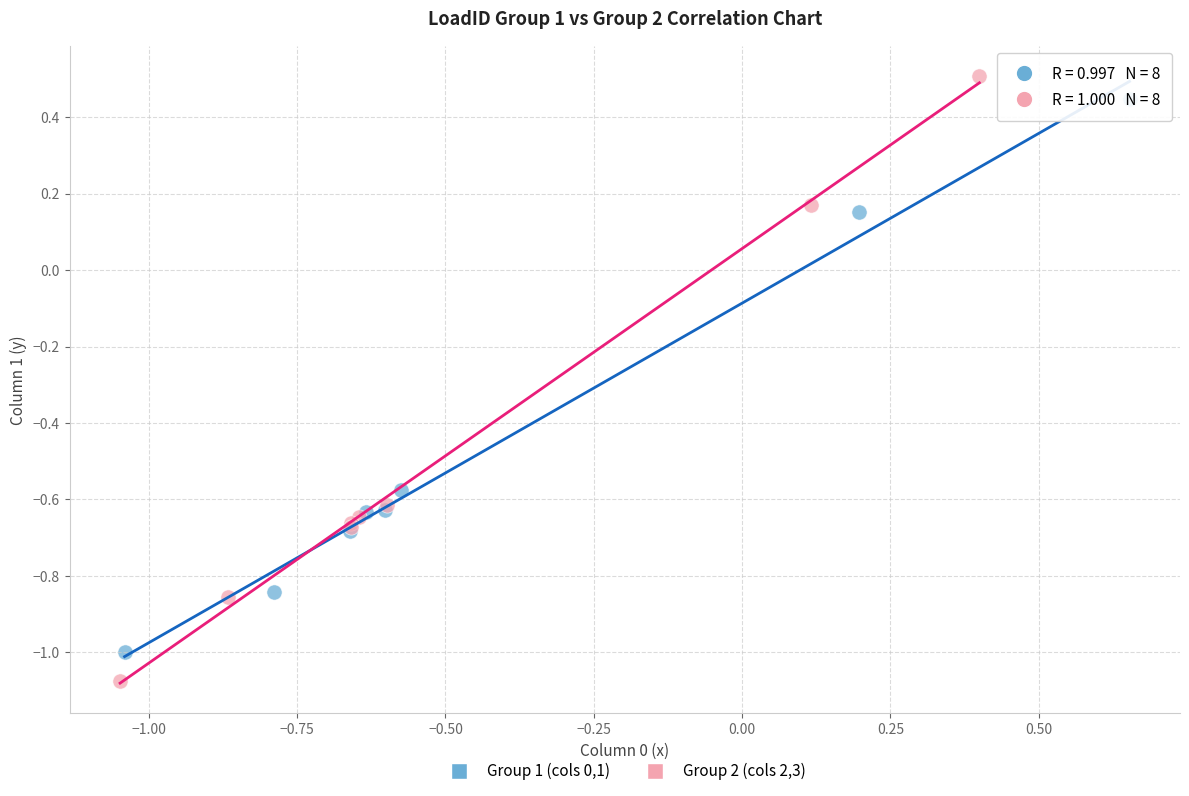

Which series reaches the maximum Y coordinate?

Group 2 (cols 2,3)